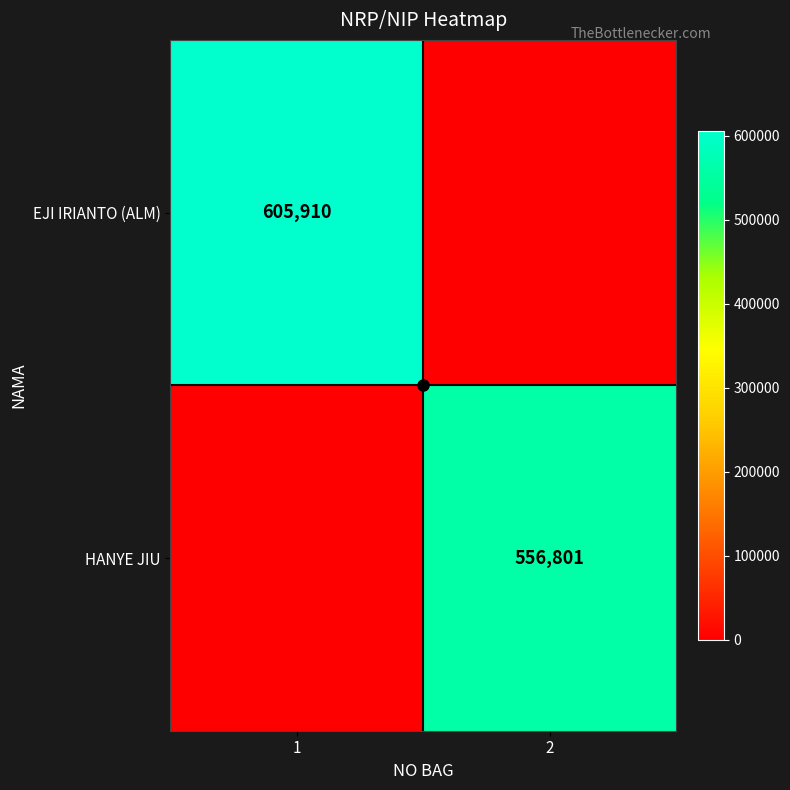

What is the total value across all series at 1?

605910